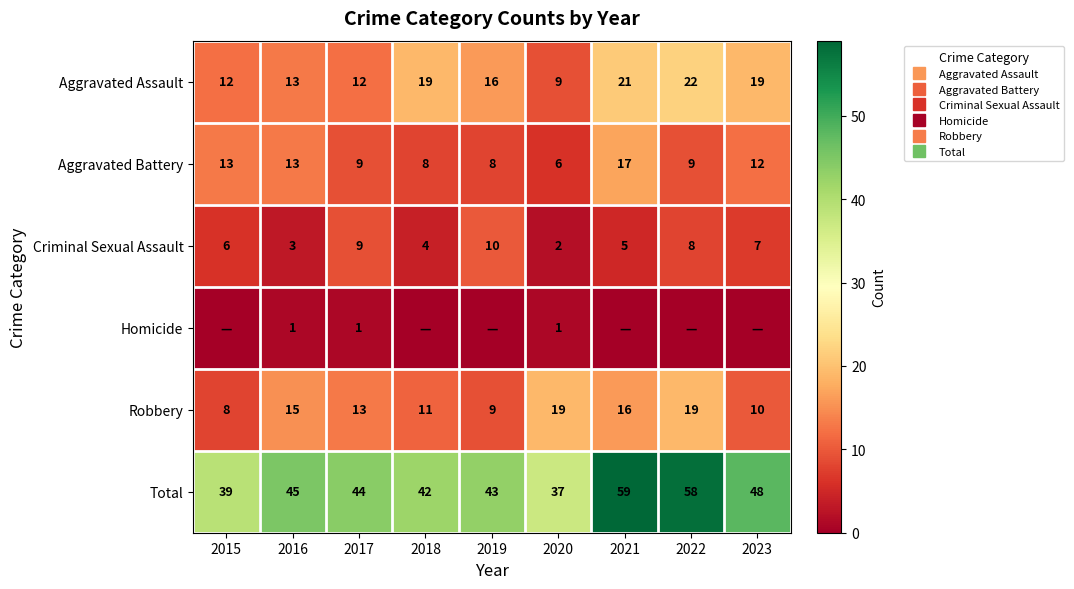

List the labels in order of Aggravated Battery value, largest first.

2021, 2015, 2016, 2023, 2017, 2022, 2018, 2019, 2020